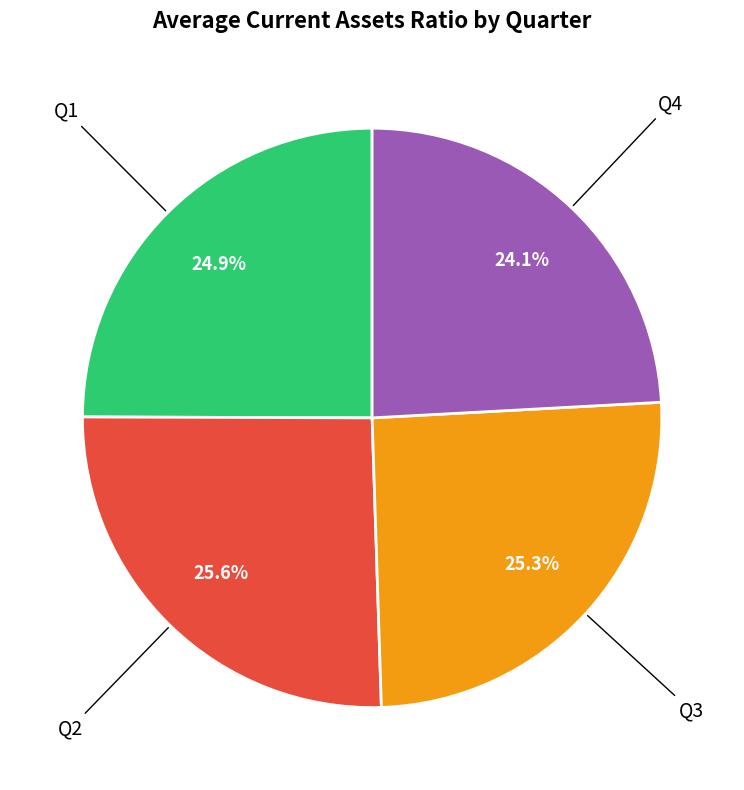

Count the number of slices in the pie.

4